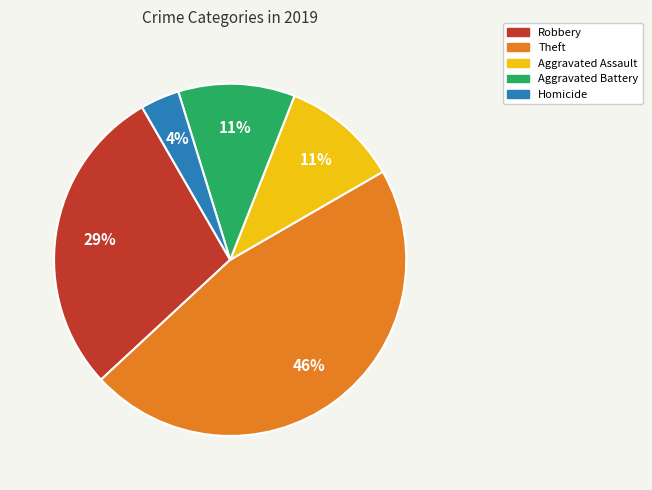

Which category has the smallest portion of the pie?

Homicide